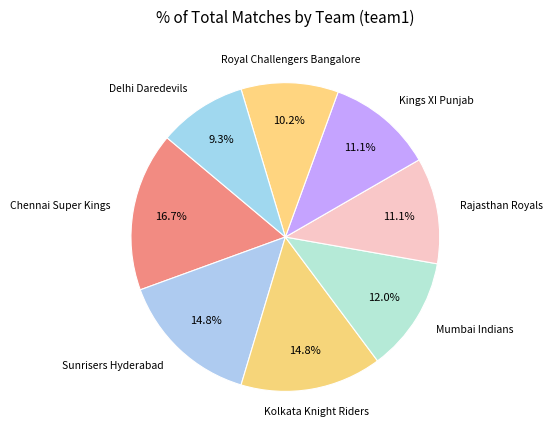

To the nearest percent, what is the difference between the Sunrisers Hyderabad and Mumbai Indians slice percentages?

3%